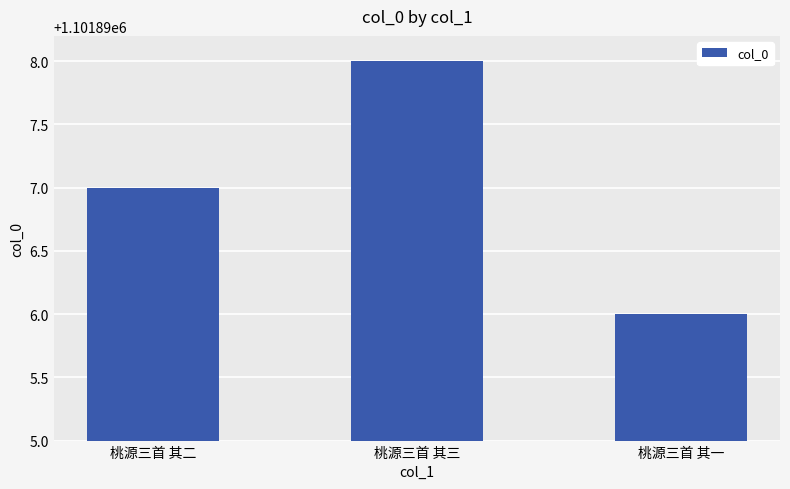

How many values are below 1101897?

1